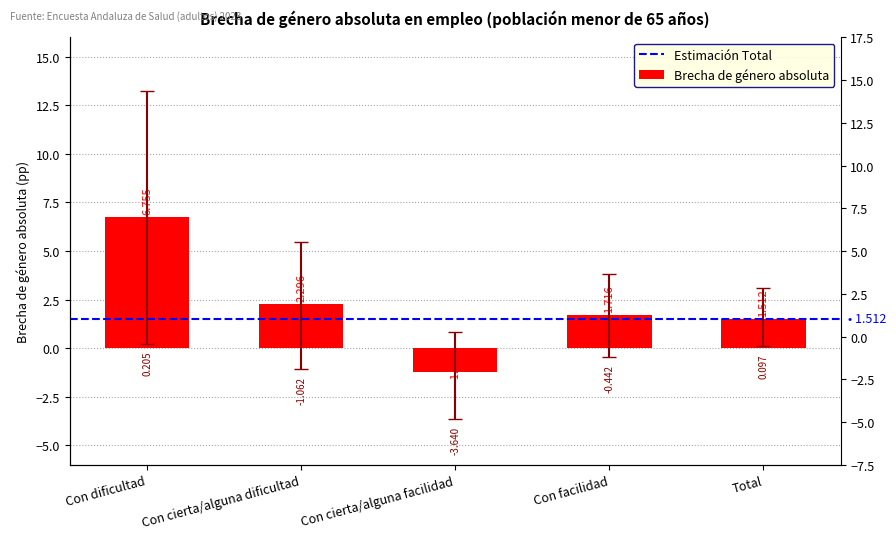

What is the sum of all IC 95% inferior (abs) values?

-4.8